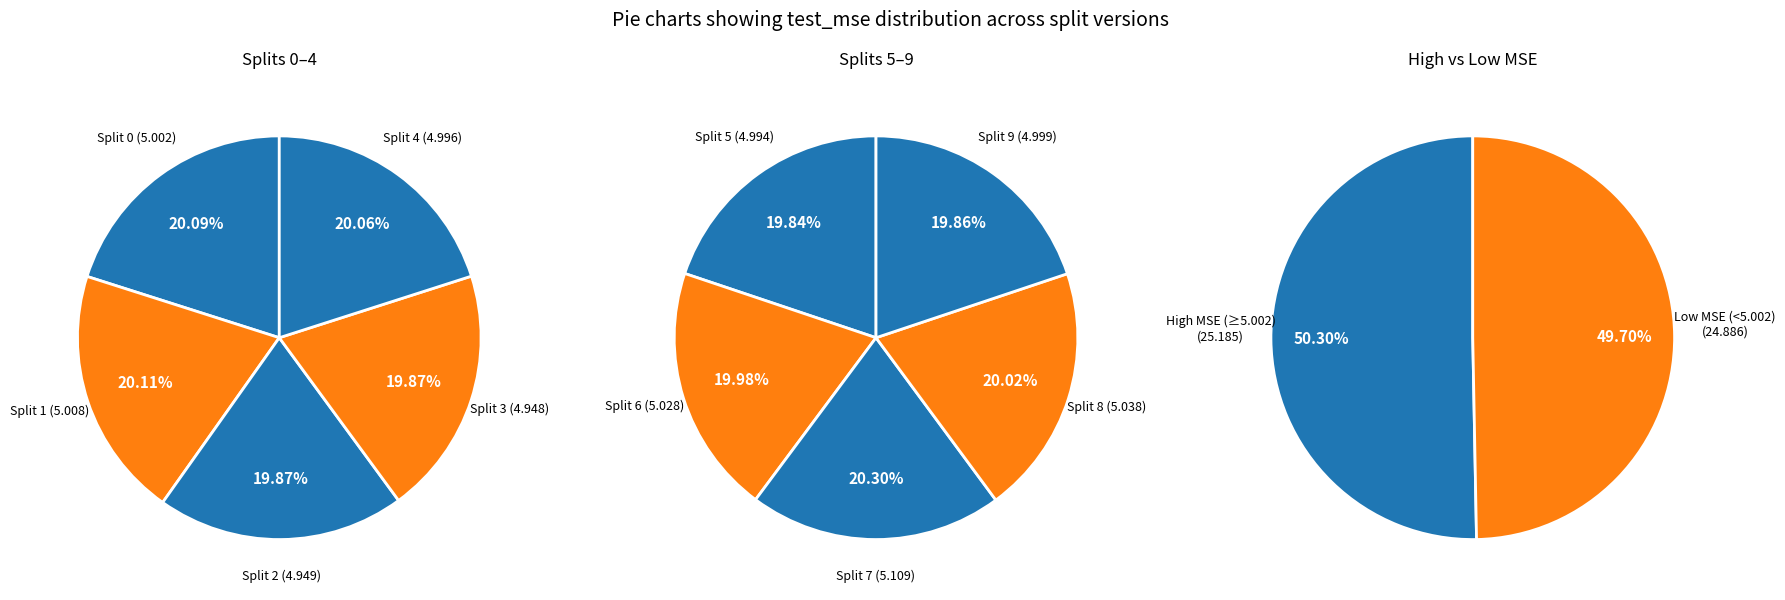

Does 5 account for over 50% of the chart?

No